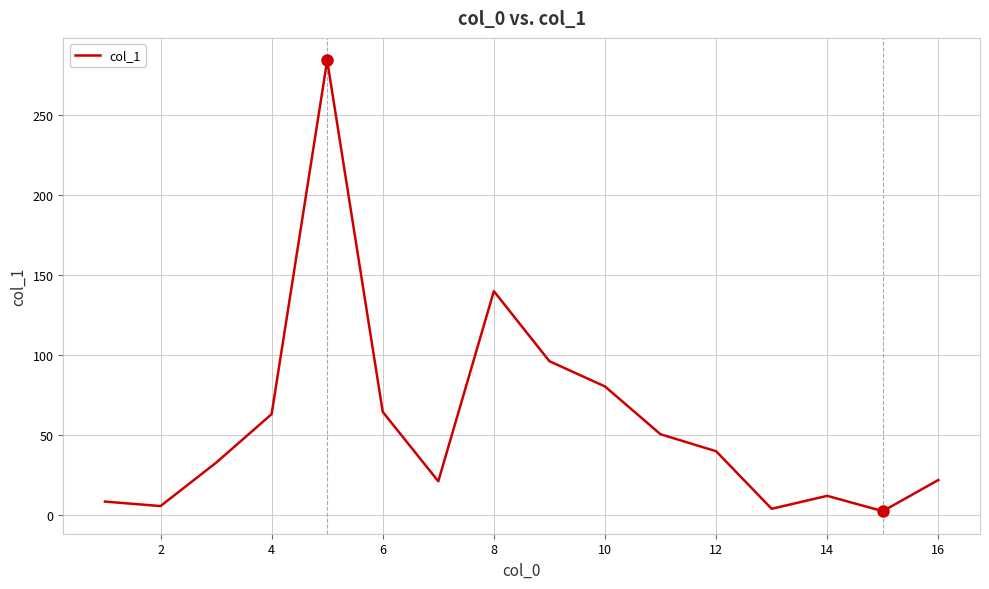

Does the chart have visible grid lines?

Yes